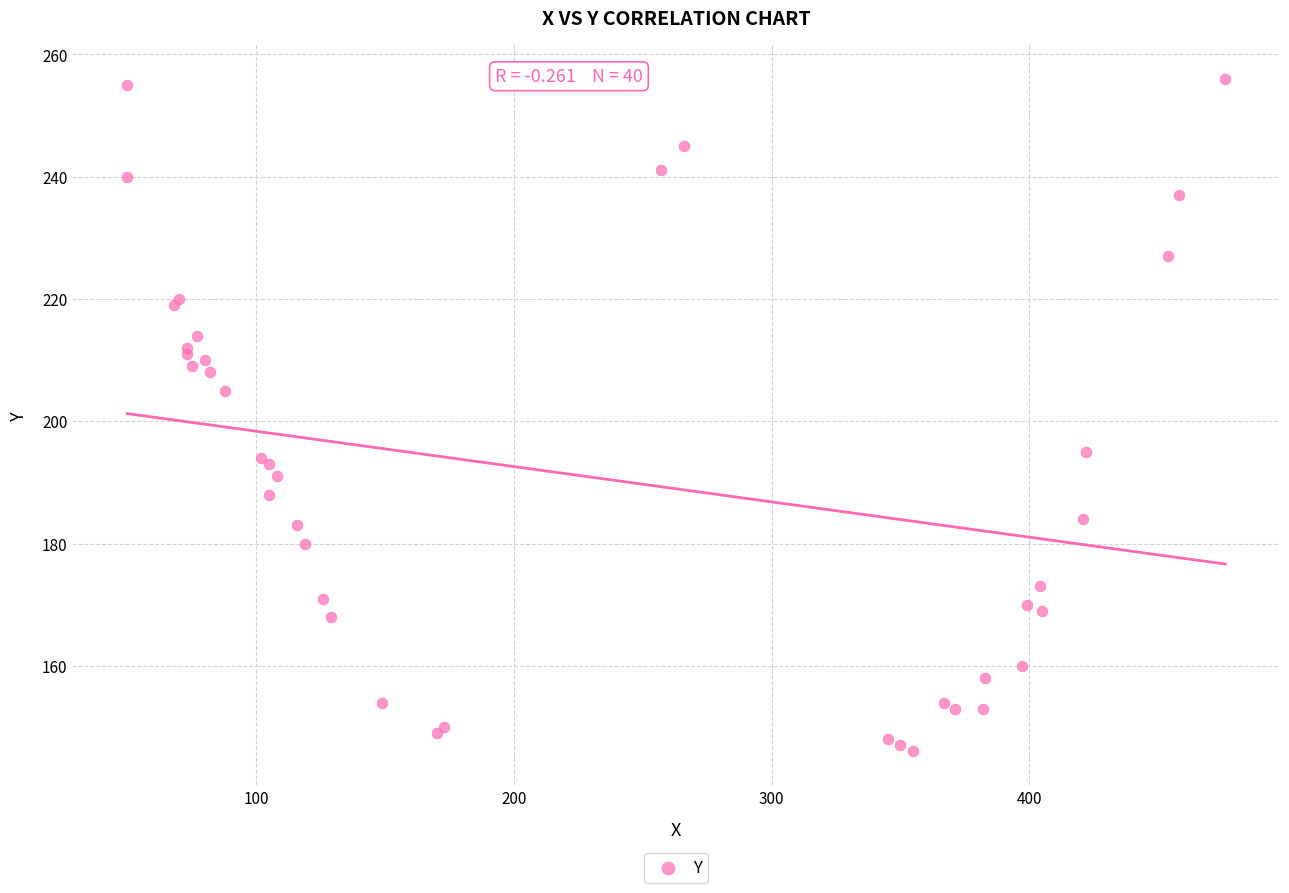

What Y value in the scatter plot is closest to 201?

205